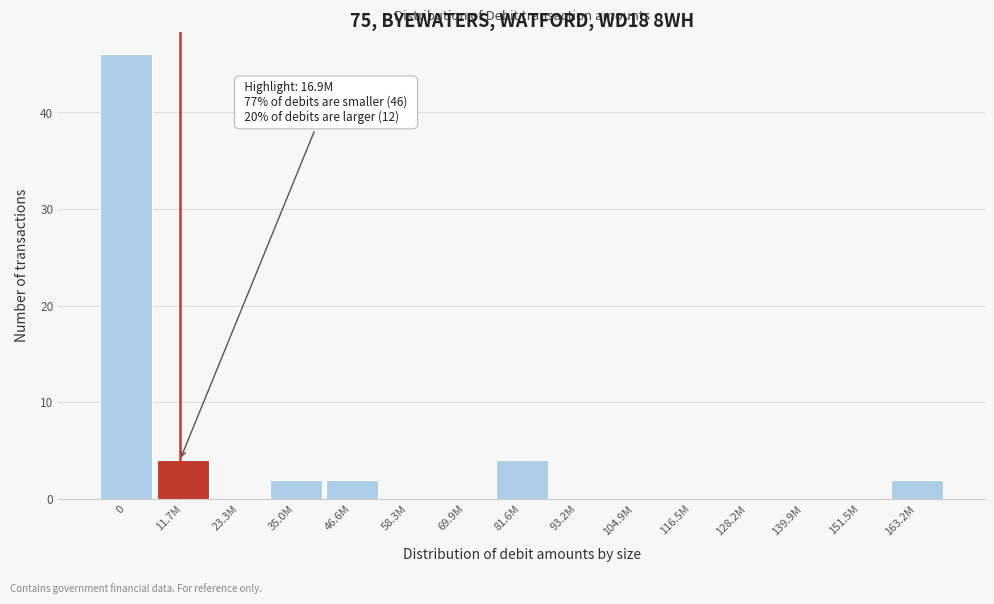

Reading left to right, what are all the values shown in this chart?

0=46	11.7M=4	23.3M=0	35.0M=2	46.6M=2	58.3M=0	69.9M=0	81.6M=4	93.2M=0	104.9M=0	116.5M=0	128.2M=0	139.9M=0	151.5M=0	163.2M=2